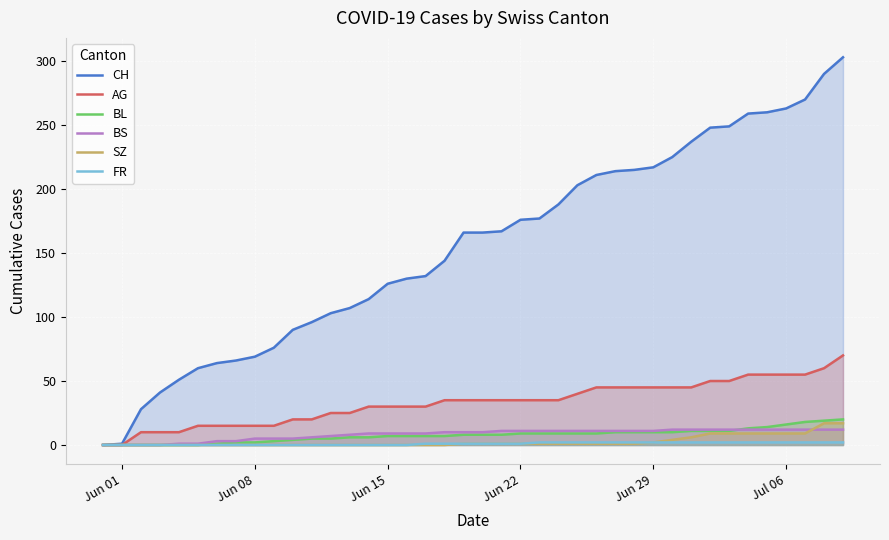

Which series has the largest range (max minus min)?

CH